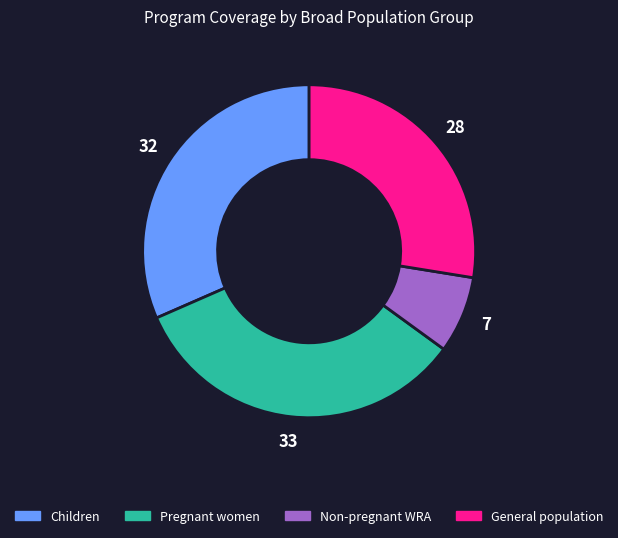

Rank the categories by value from highest to lowest.

Pregnant women, Children, General population, Non-pregnant WRA